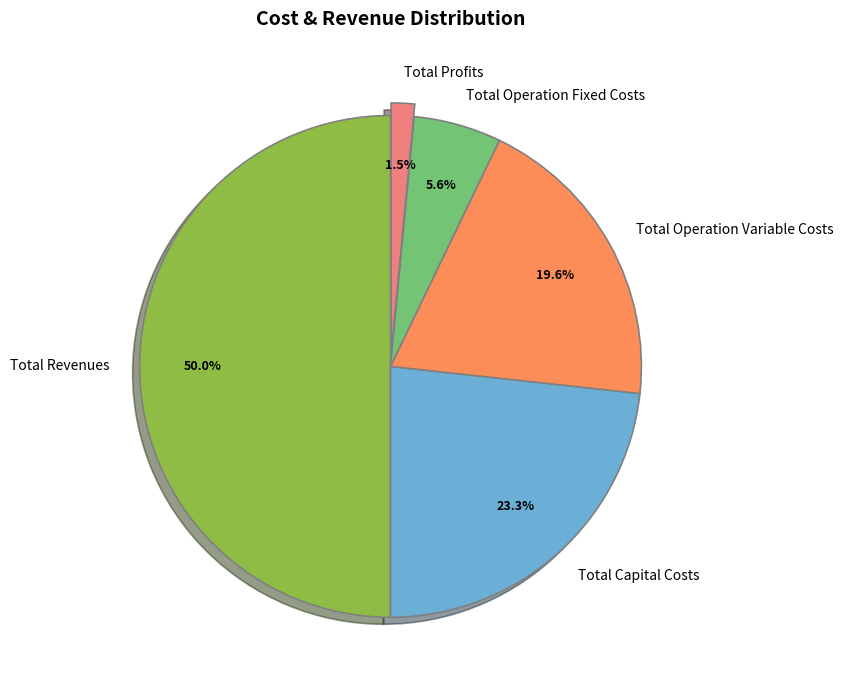

To the nearest percent, what percentage of the pie is Total Operation Variable Costs?

20%